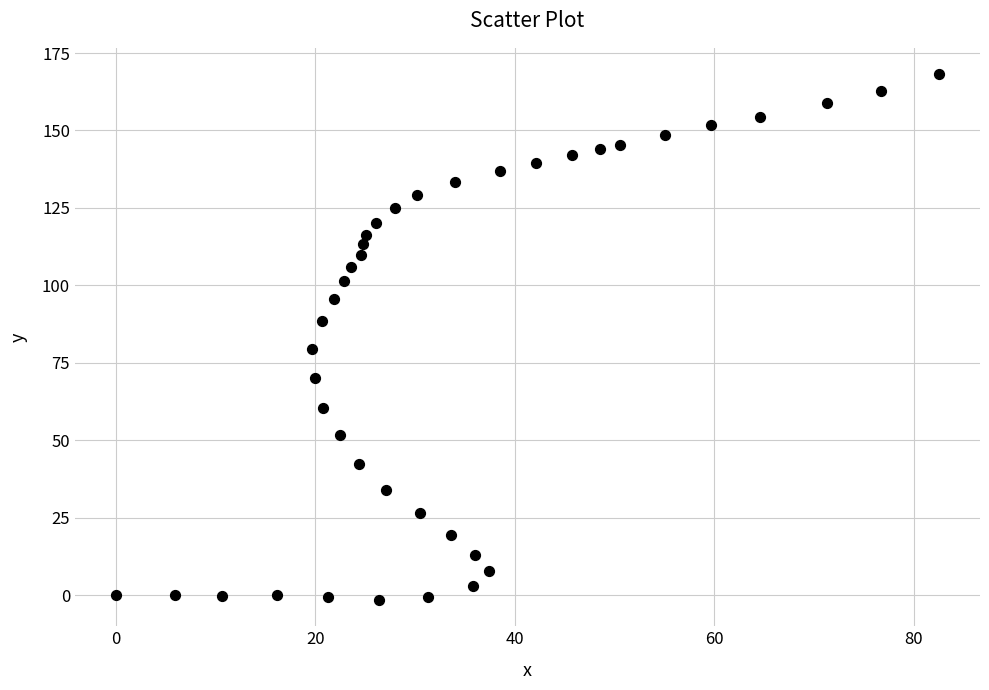

What is the range of X values (max minus min)?

82.5